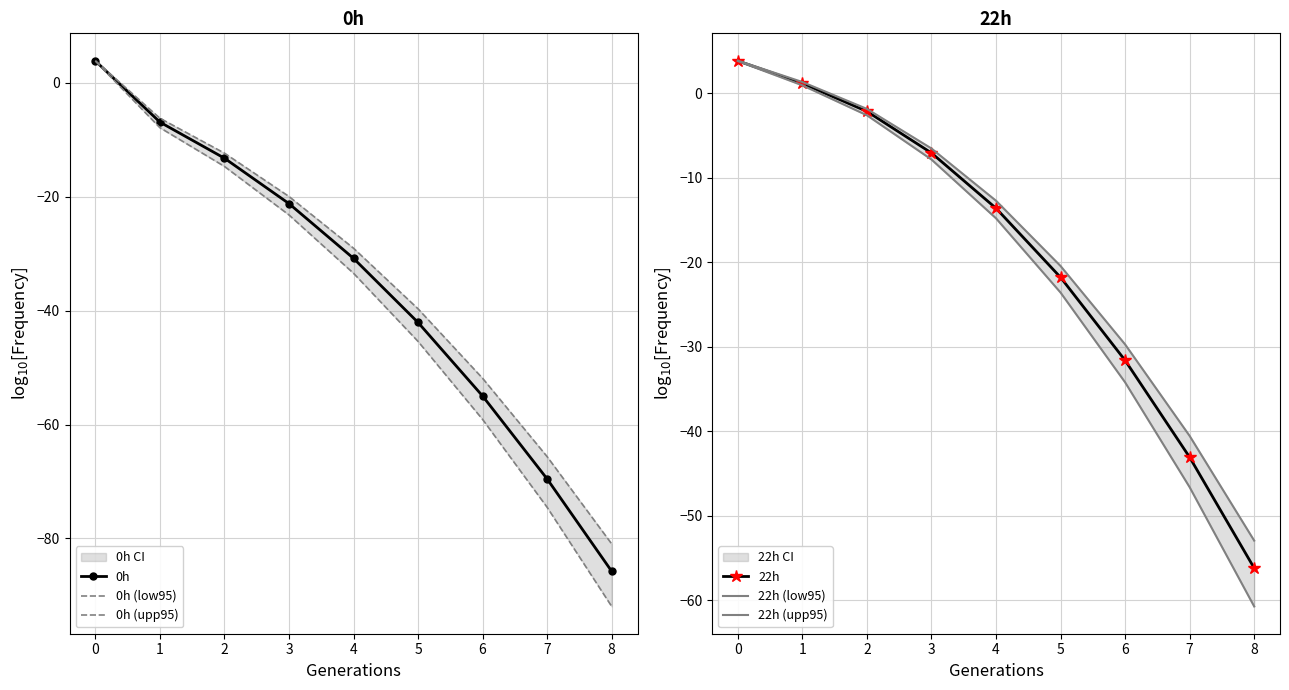

Rank the series by their maximum value, from highest to lowest.

0h (upp95), 22h (upp95), 0h, 22h, 0h (low95), 22h (low95)